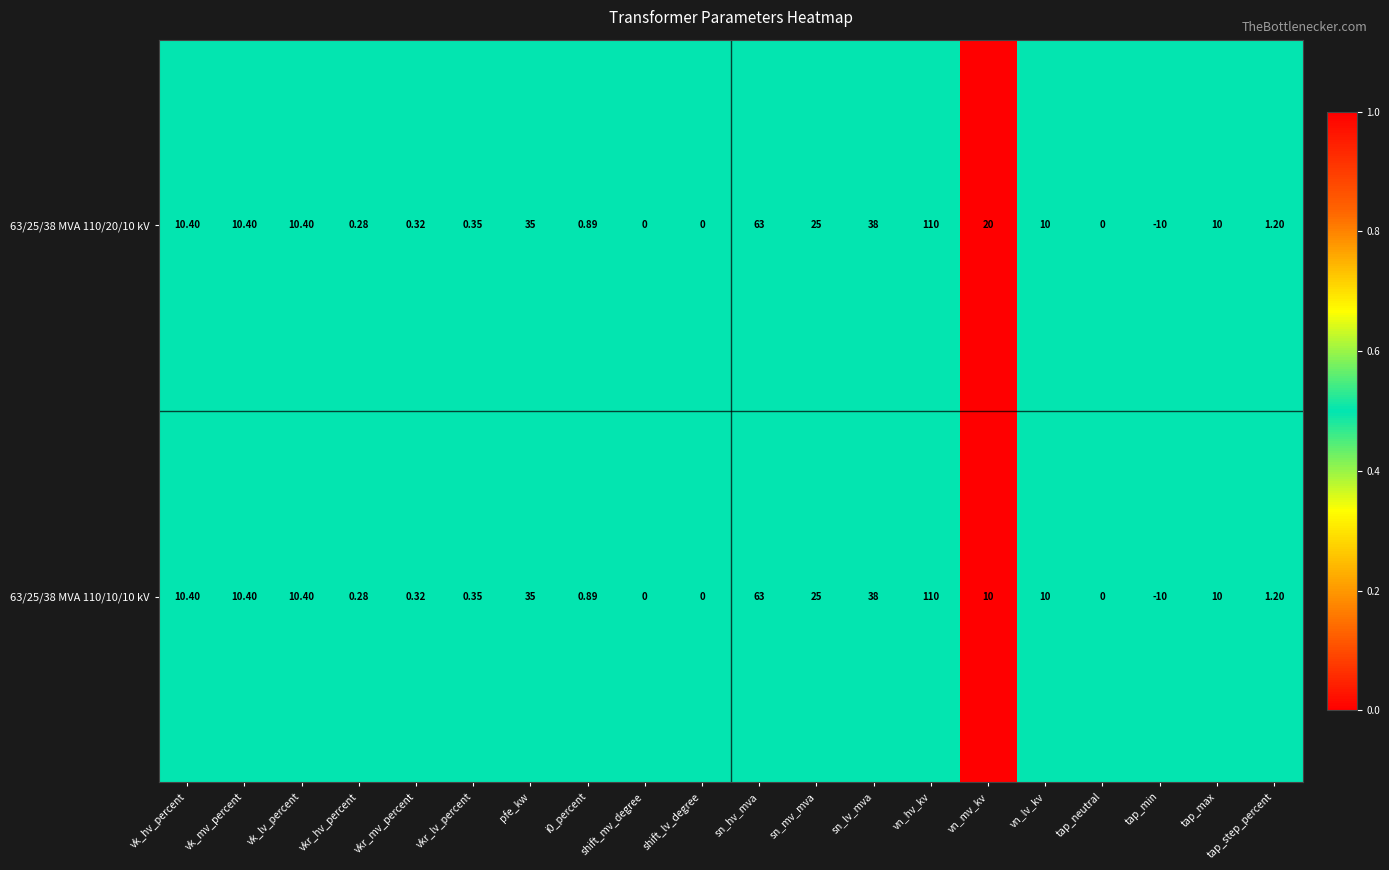

Where does the 63/25/38 MVA 110/20/10 kV series first go above 10?

vk_hv_percent